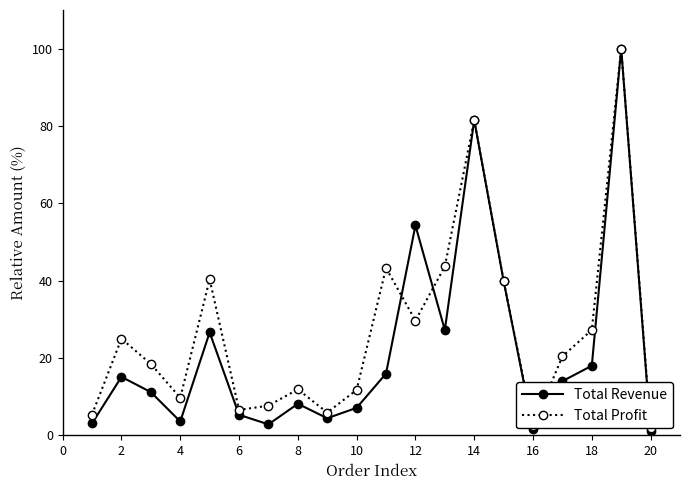

The Total Revenue series shows 8.9 at 6. True or false?

False